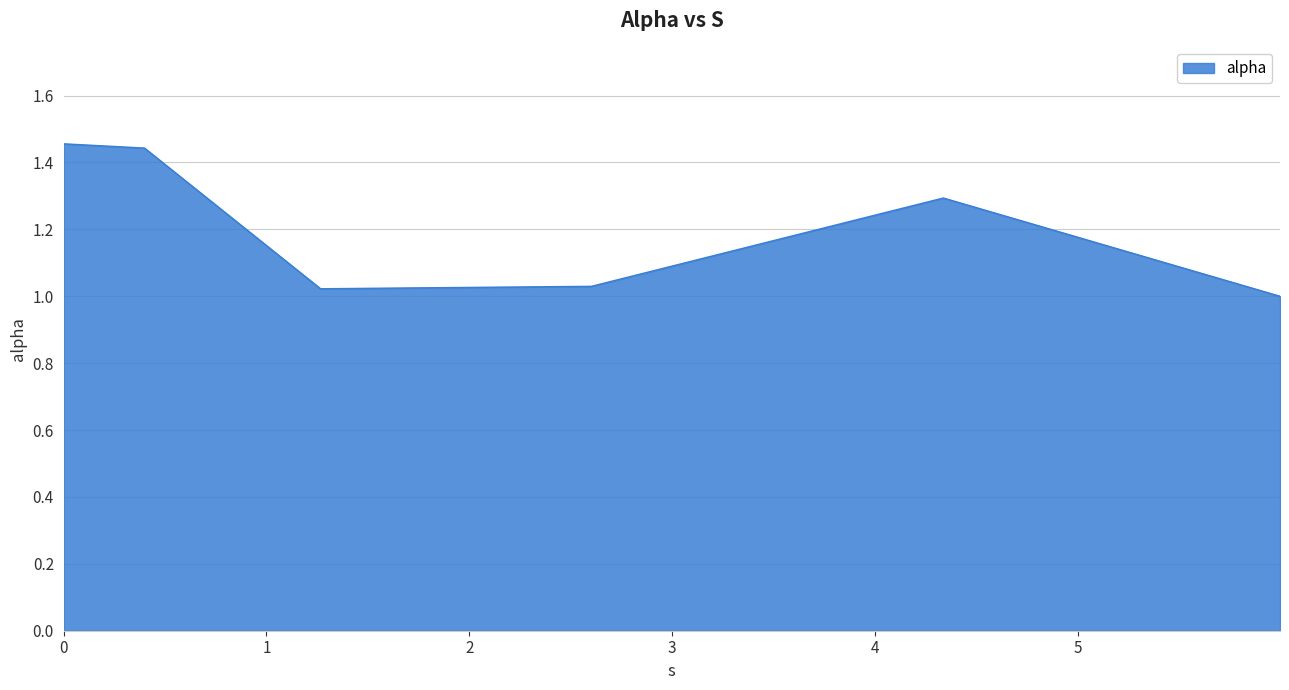

What is the sum of all values?

7.2